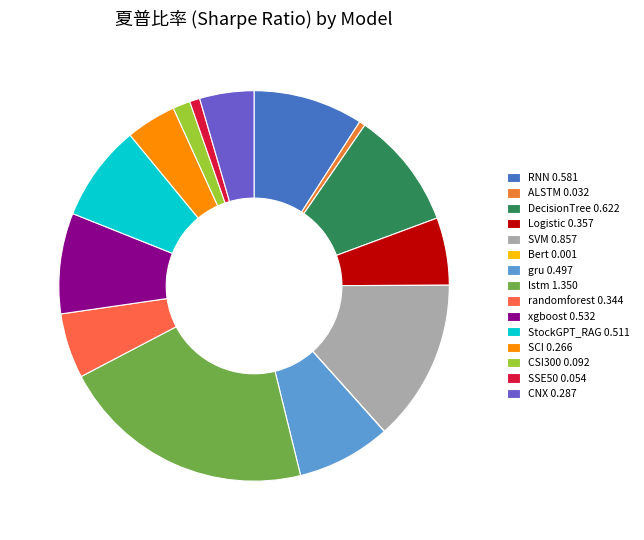

Which has a higher value, Bert or SVM?

SVM